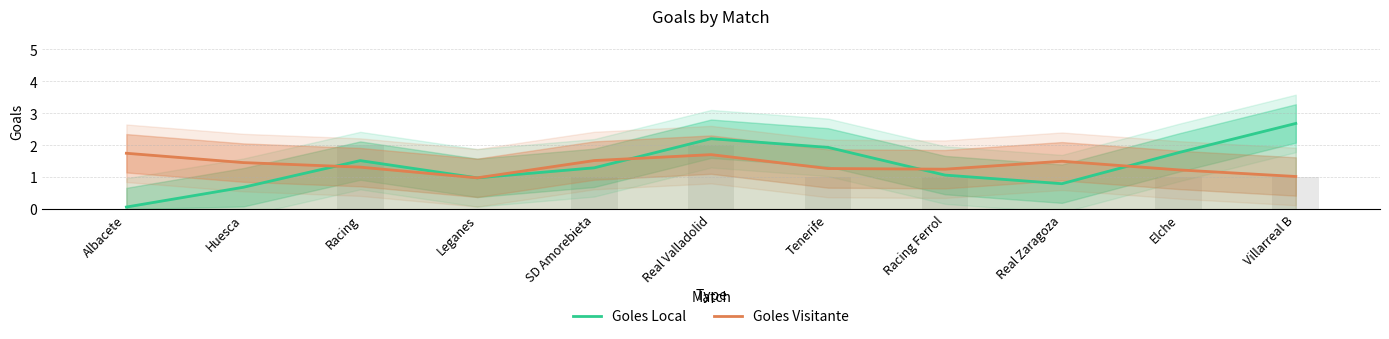

Between Albacete and Leganes, which series saw the biggest shift?

Goles Local